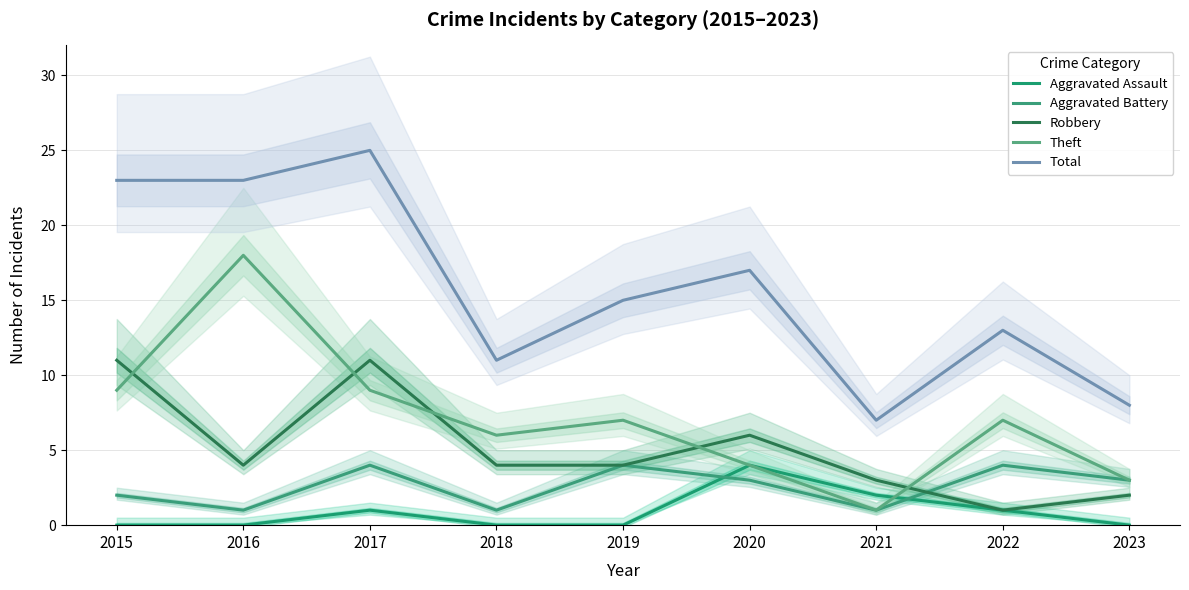

Which series changed the most between 2017 and 2020?

Total